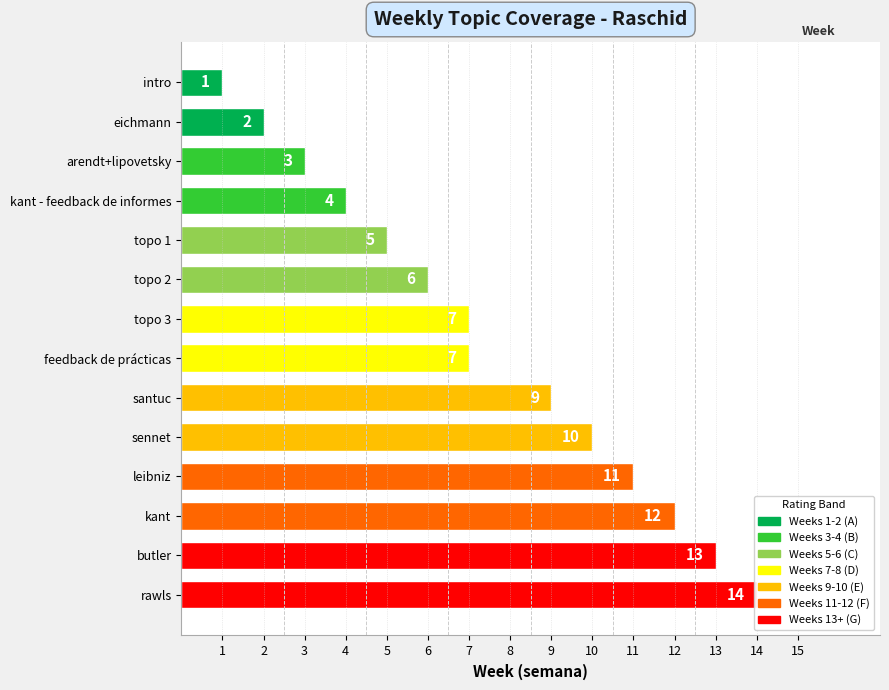

What is the greatest value displayed?

14